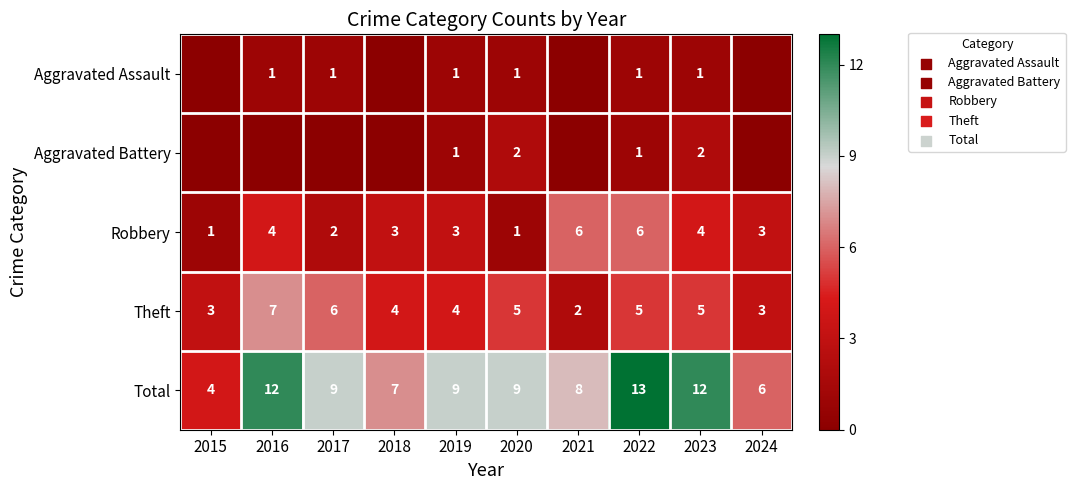

True or false: Theft has a value of 3 at 2020.

False